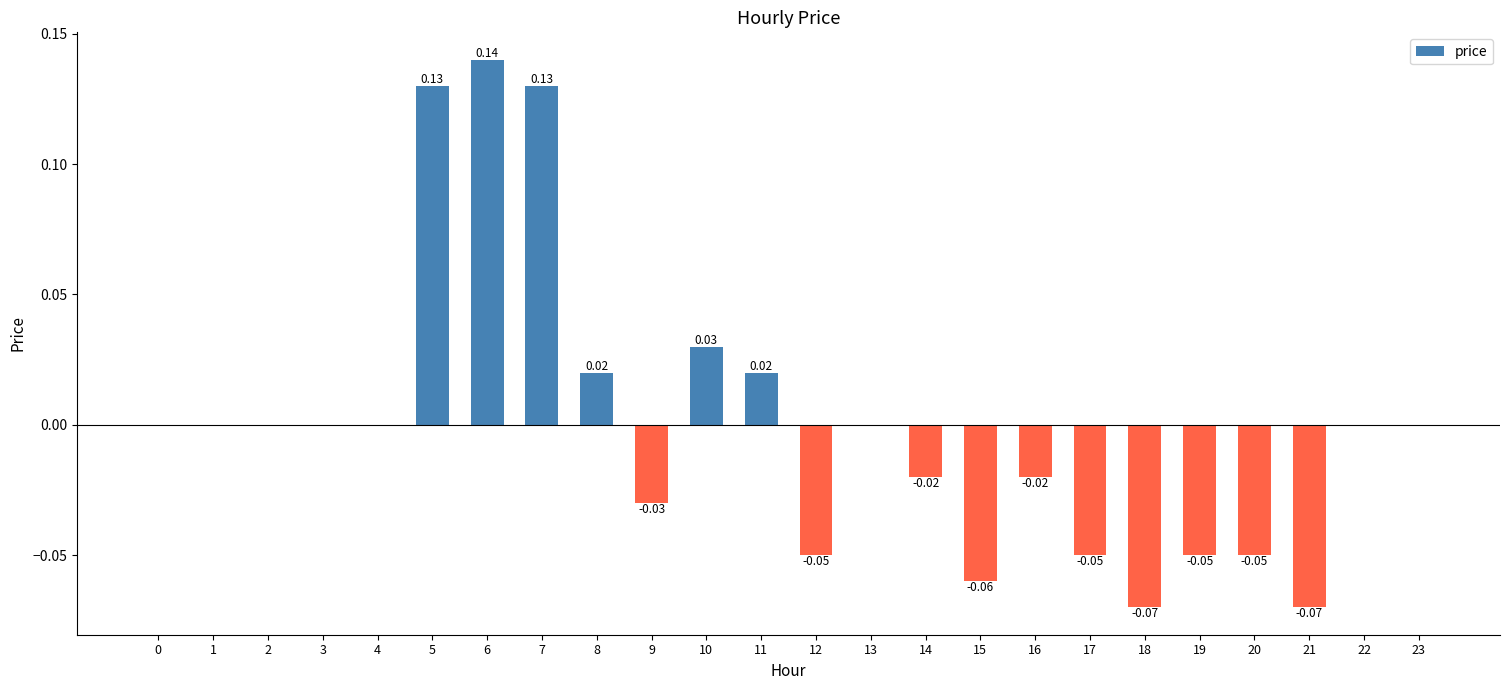

How many distinct data groups are displayed?

1